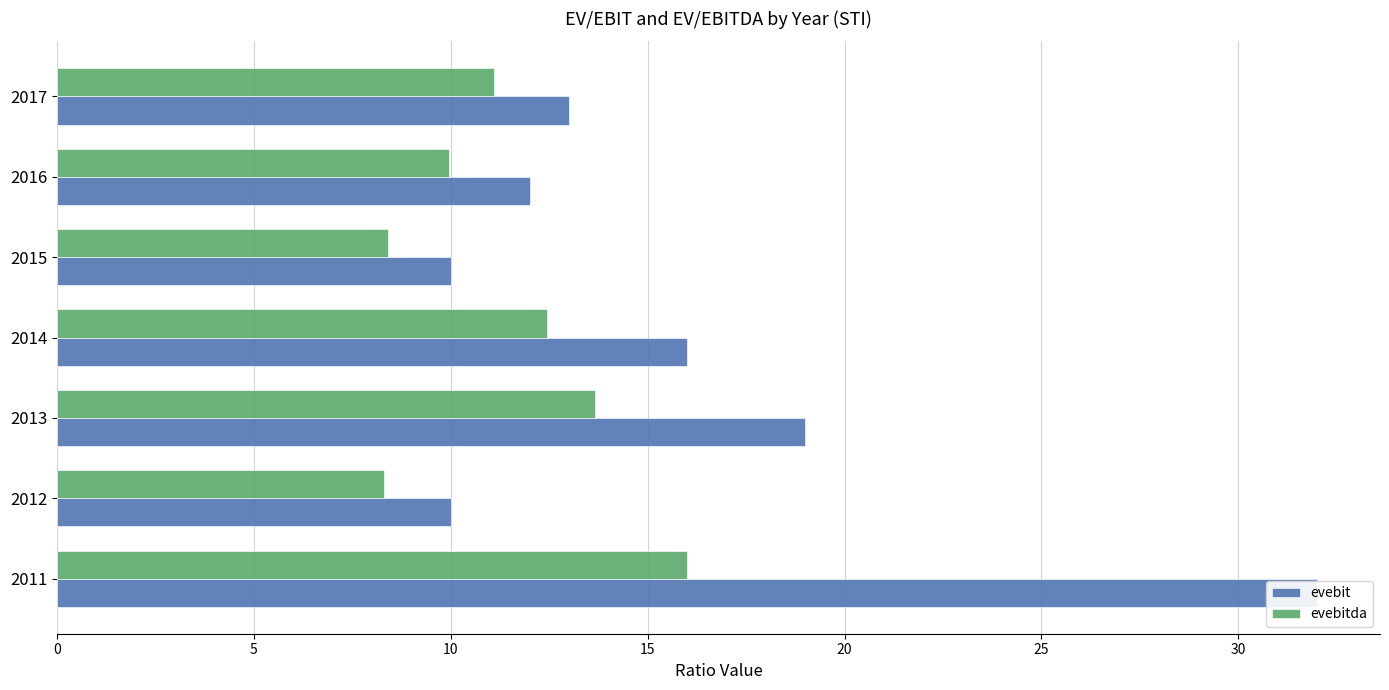

What is the maximum value shown in the chart?

32.0